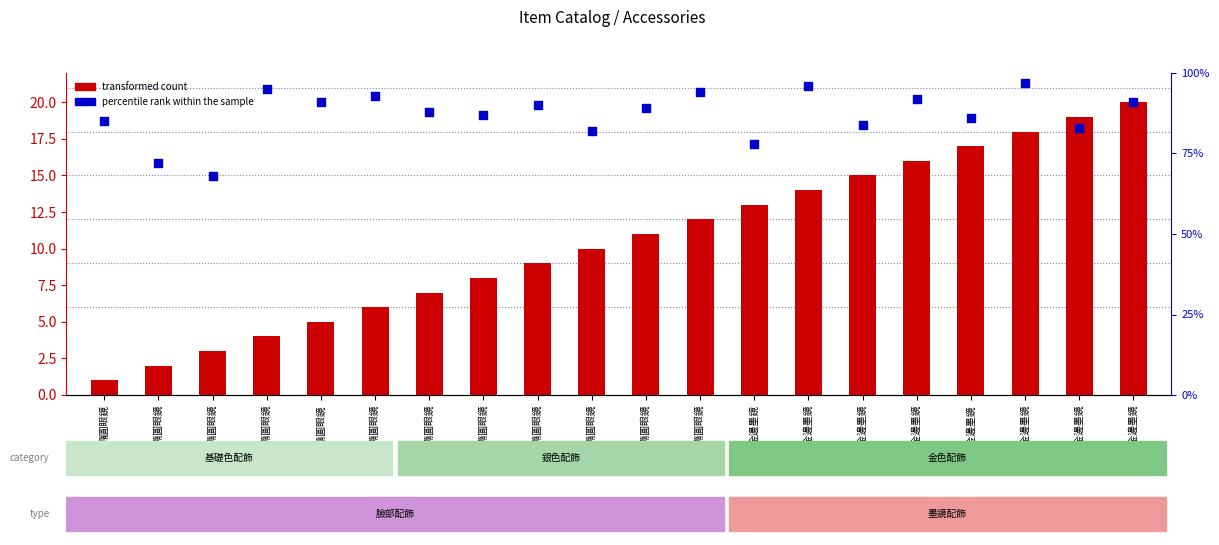

Which series reaches the minimum Y coordinate?

transformed count